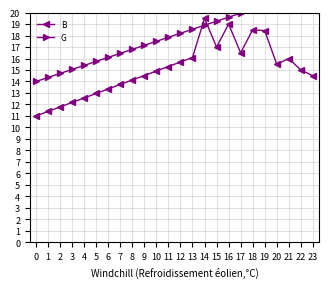

Reading left to right, list all the values displayed in this chart.

B: 11.0	11.4	11.8	12.2	12.6	13.0	13.3	13.7	14.1	14.5	14.9	15.3	15.7	16.1	19.5	17.0	19.0	16.5	18.5	18.4	15.5	16.0	15.0	14.5
G: 14.0	14.3	14.7	15.1	15.4	15.8	16.1	16.4	16.8	17.1	17.5	17.9	18.2	18.6	18.9	19.2	19.6	19.9	20.3	20.6	21.0	21.4	21.7	22.0